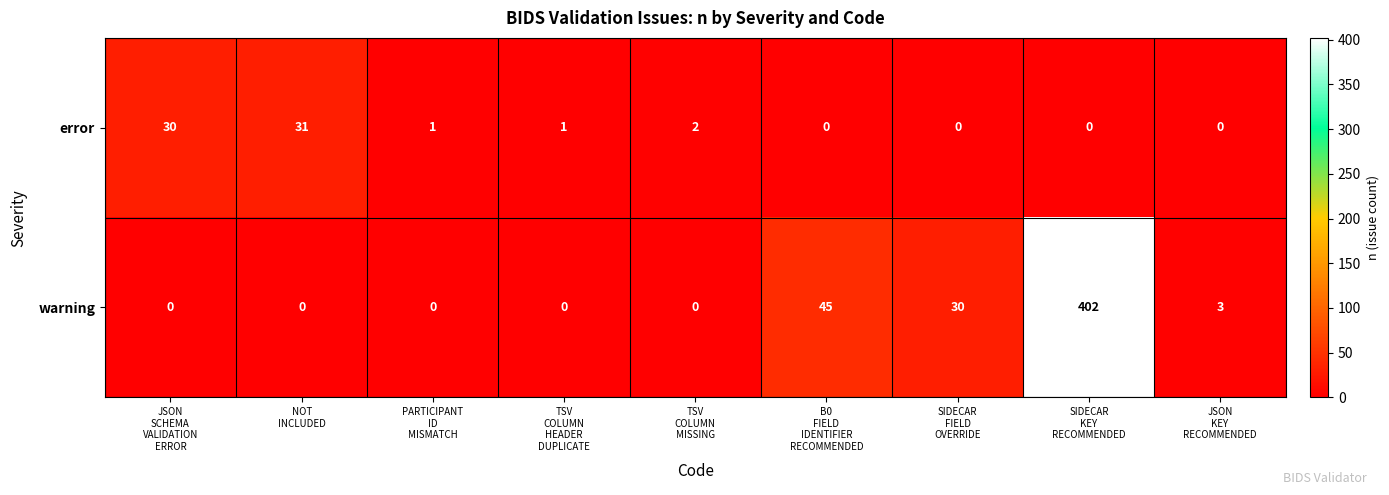

Which series changed the most between PARTICIPANT
ID
MISMATCH and B0
FIELD
IDENTIFIER
RECOMMENDED?

warning